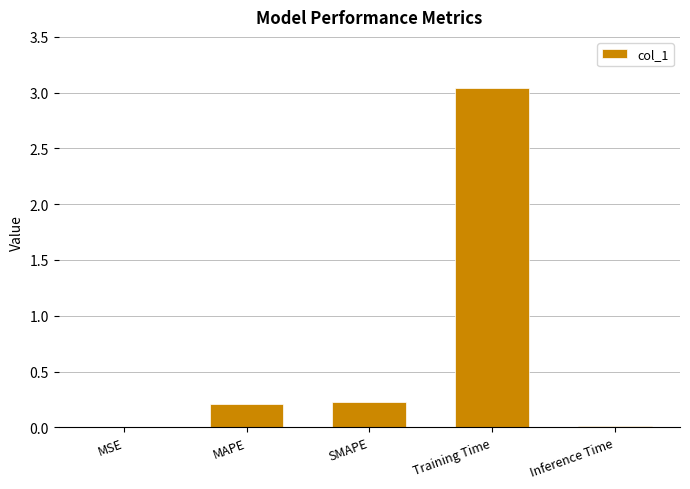

Which has a higher value, Inference Time or SMAPE?

SMAPE